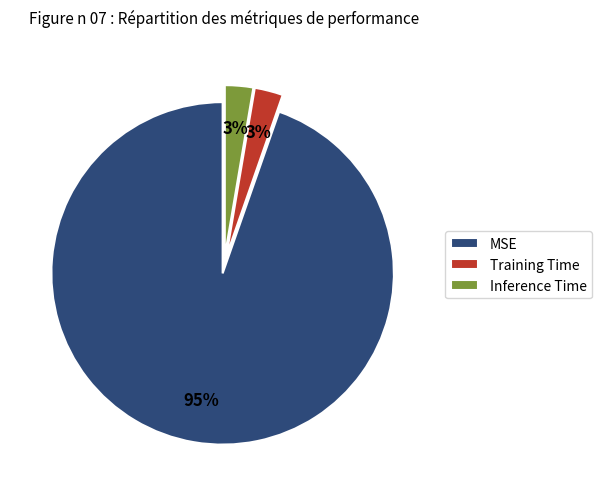

The Inference Time slice represents 13% of the pie. True or false?

False